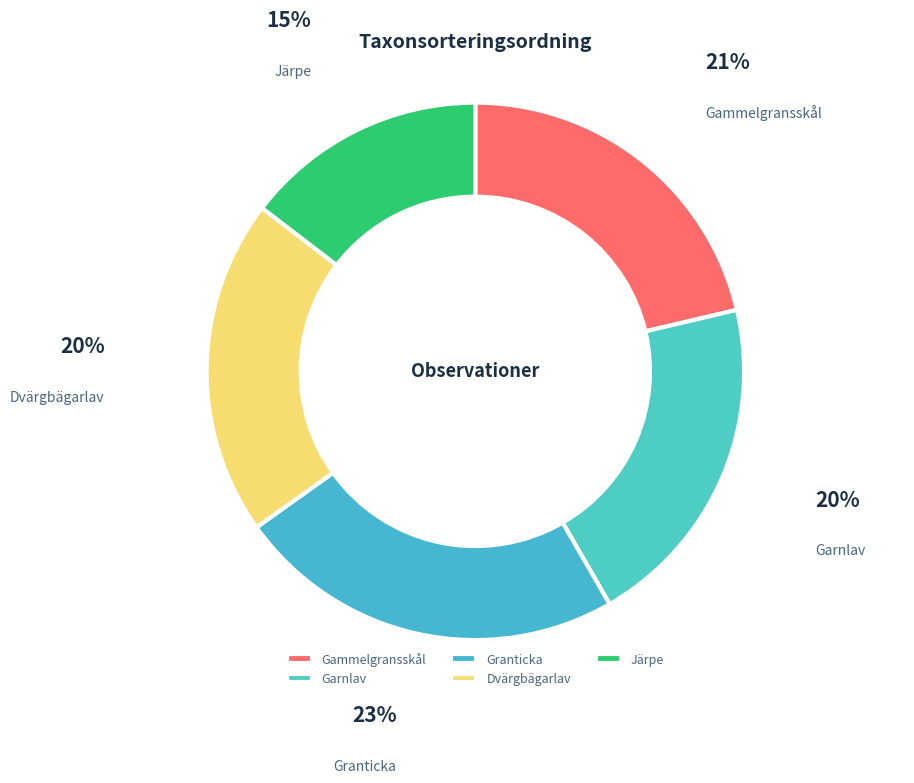

Do Järpe and Gammelgransskål together represent more than half of the pie?

No